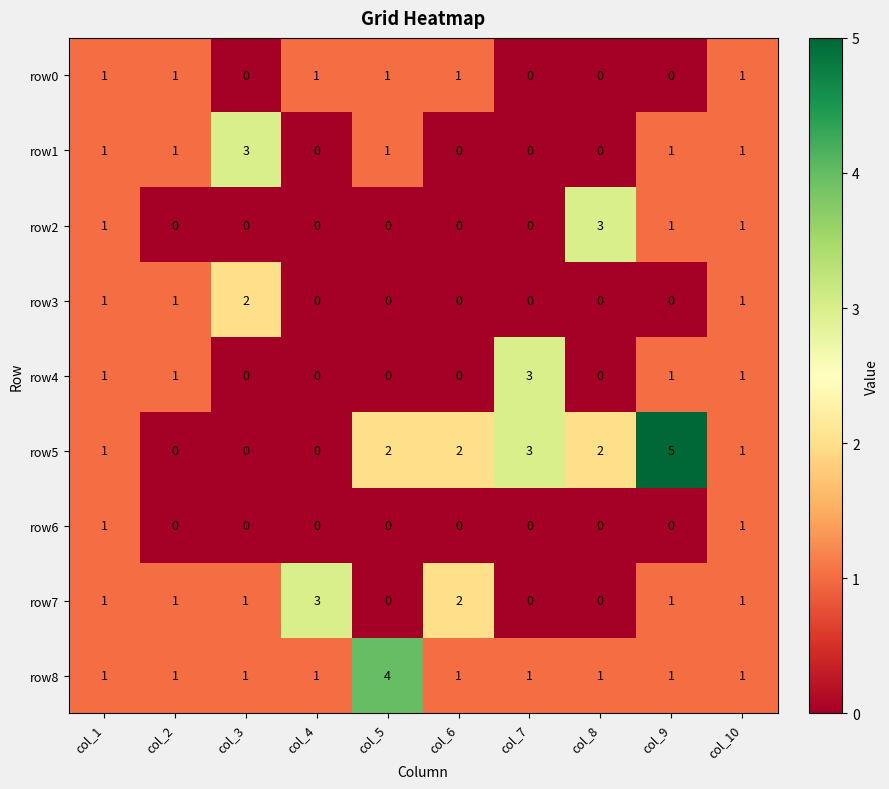

What is the greatest value displayed?

5